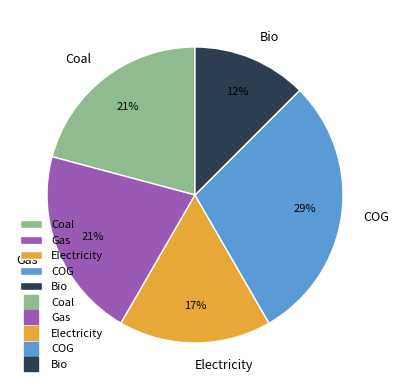

How many slices are in this pie chart?

5